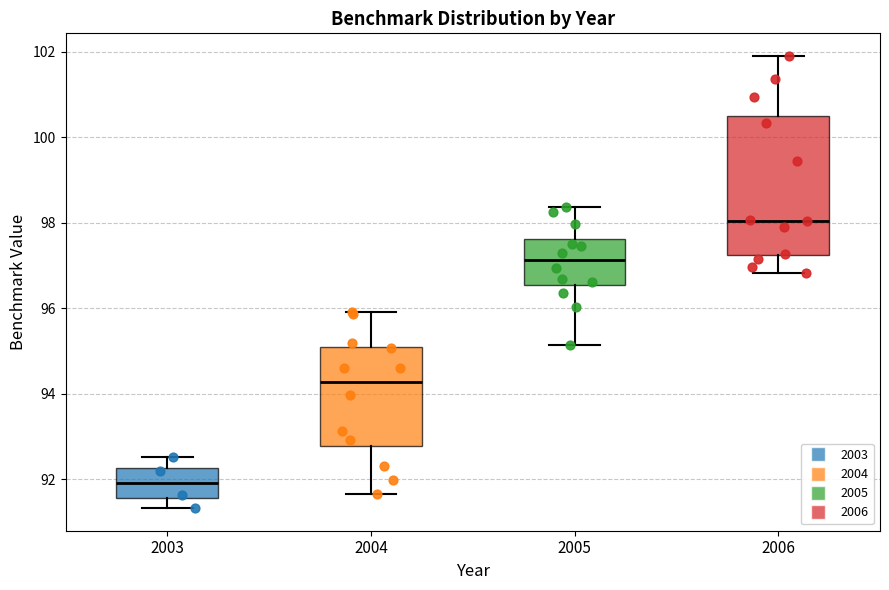

Where does the median line of the box at x = 2006 sit on the y-axis? The values are not printed on the chart, so give them approximately, as read against the axis.

98.0